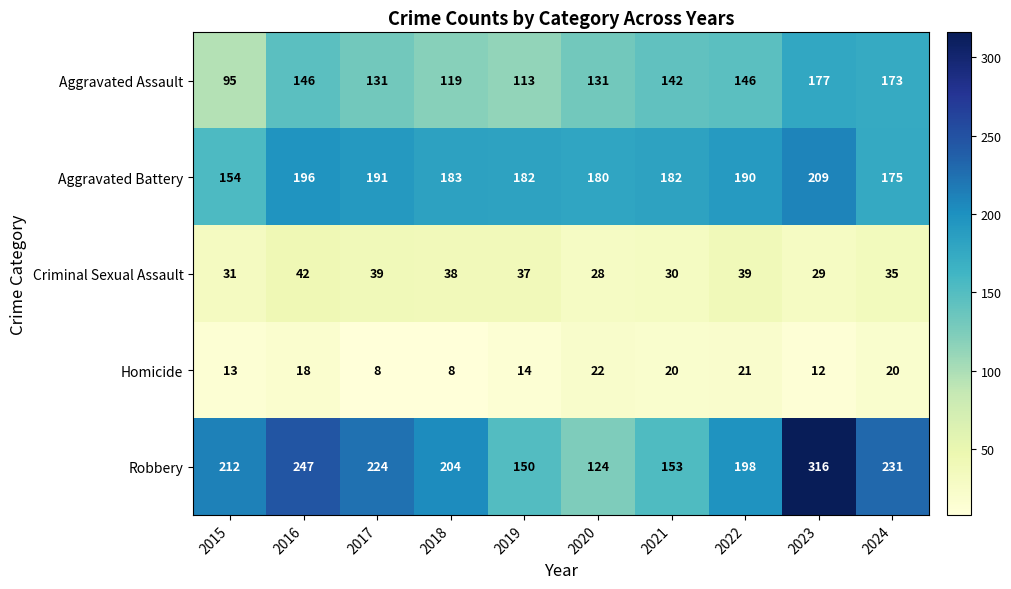

Is the value of Homicide at 2015 greater than the value of Robbery at 2019?

No